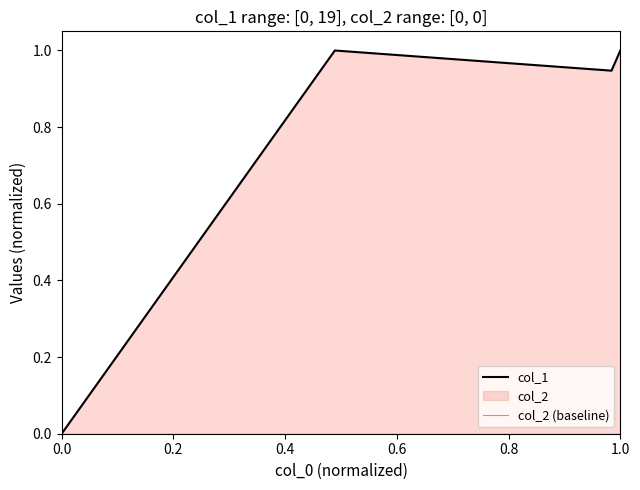

Does the chart have visible grid lines?

No